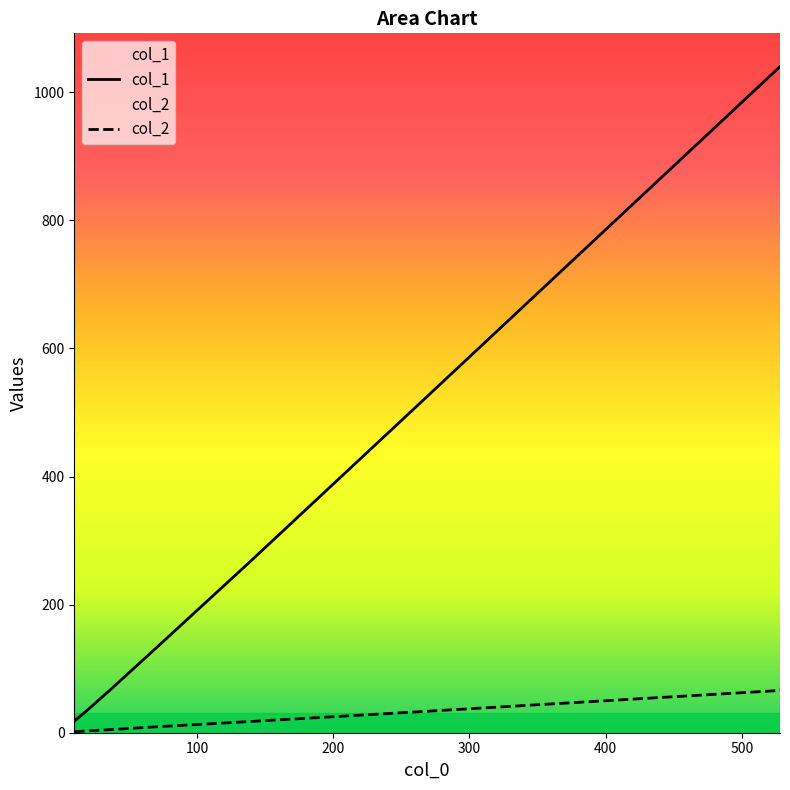

What are all the series names shown in the legend?

col_2, col_1